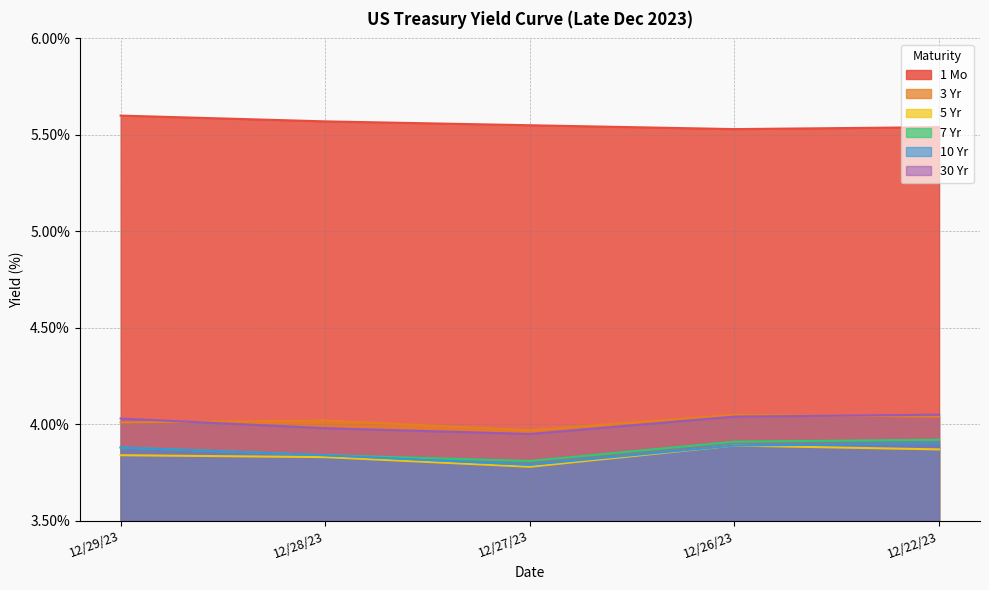

What is the smallest value displayed?

3.8